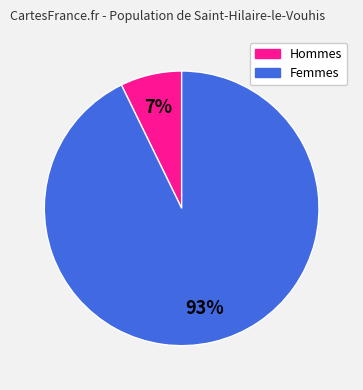

To the nearest percent, what is the difference between the largest and smallest slice percentages?

86%